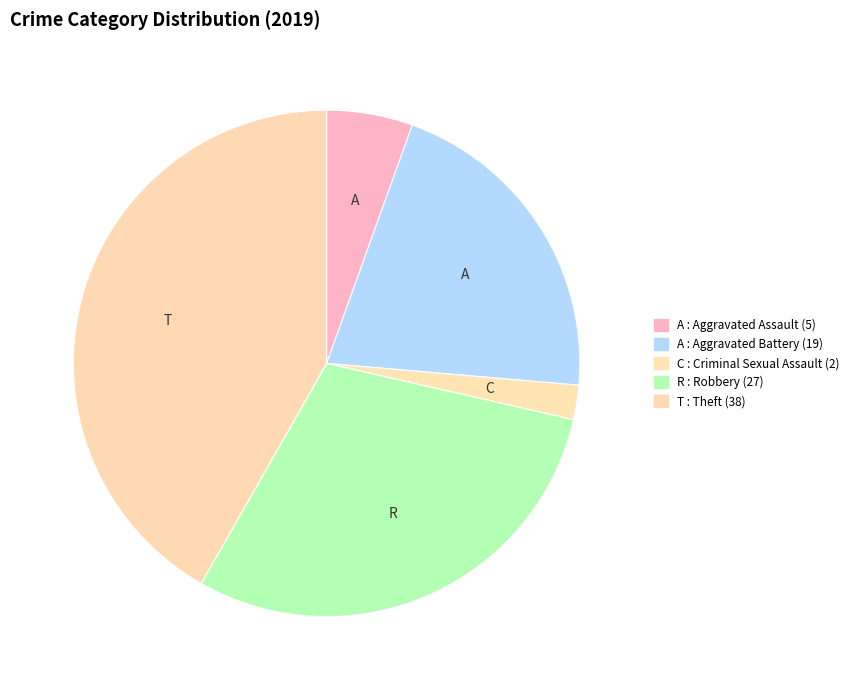

Does any single category account for the majority?

No